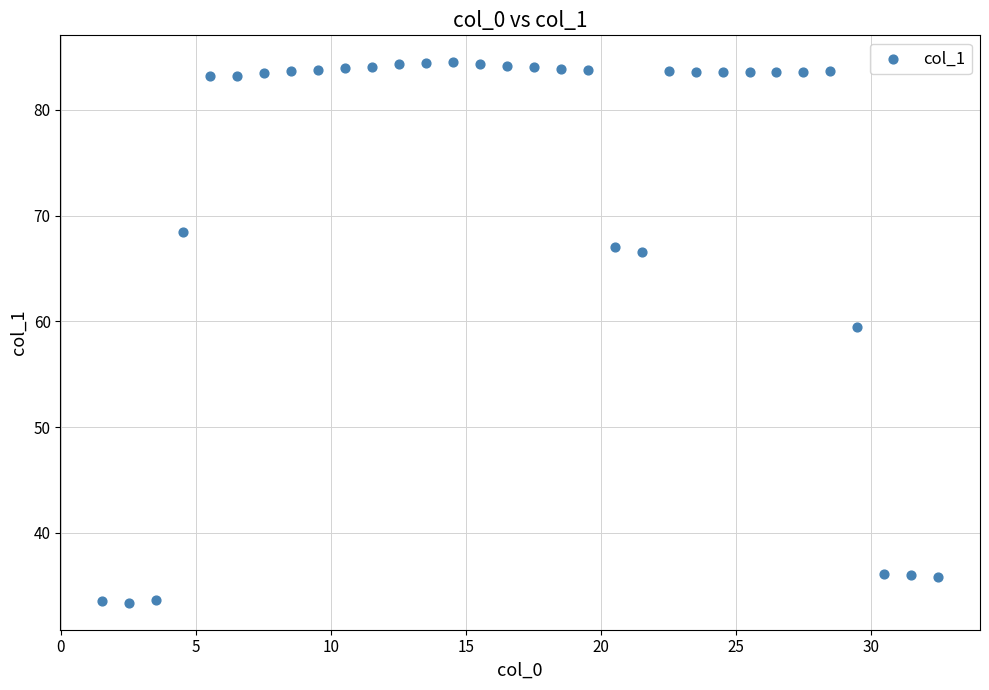

What is the range of Y values (max minus min)?

51.1